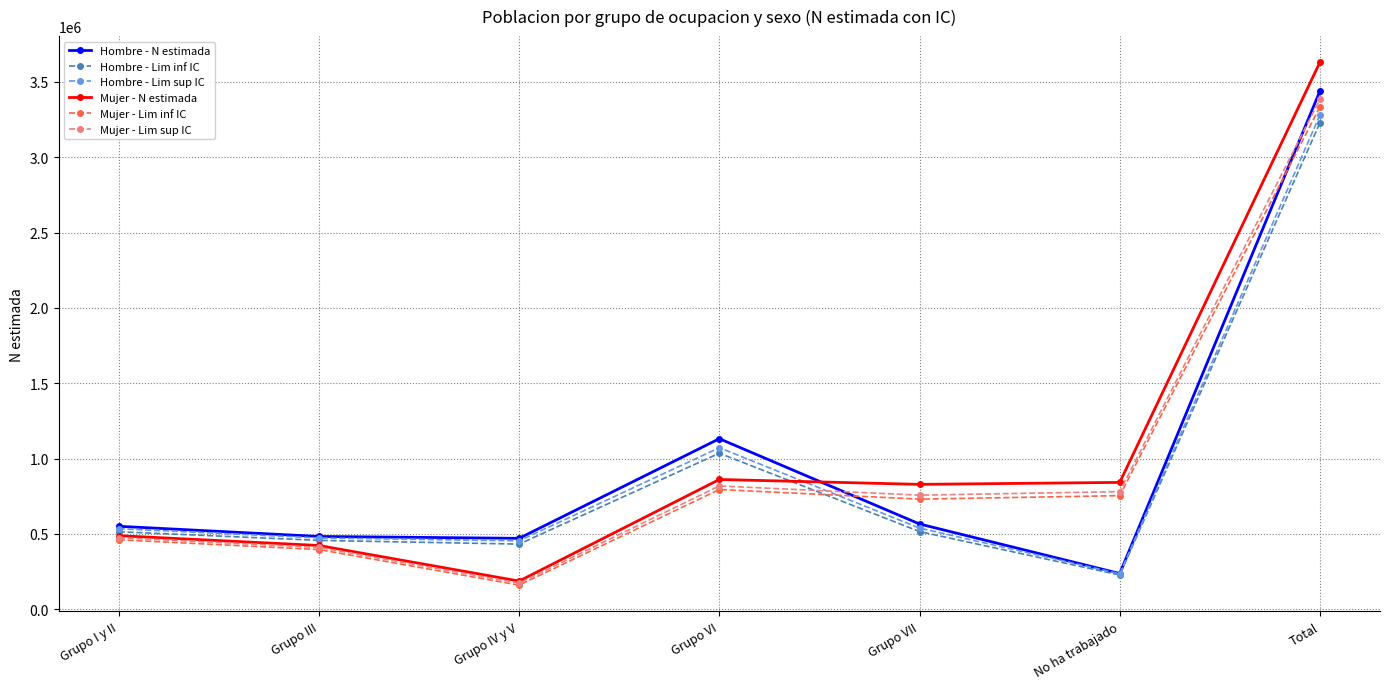

How many interior local peaks does the Hombre - Lim inf IC series have?

1